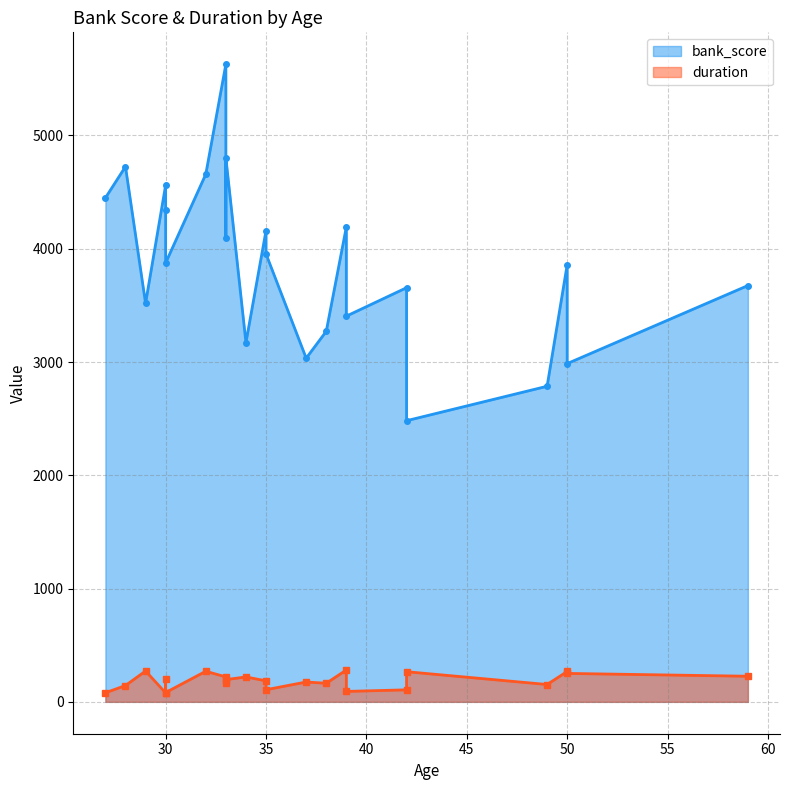

What is the average value of the bank_score series?

3882